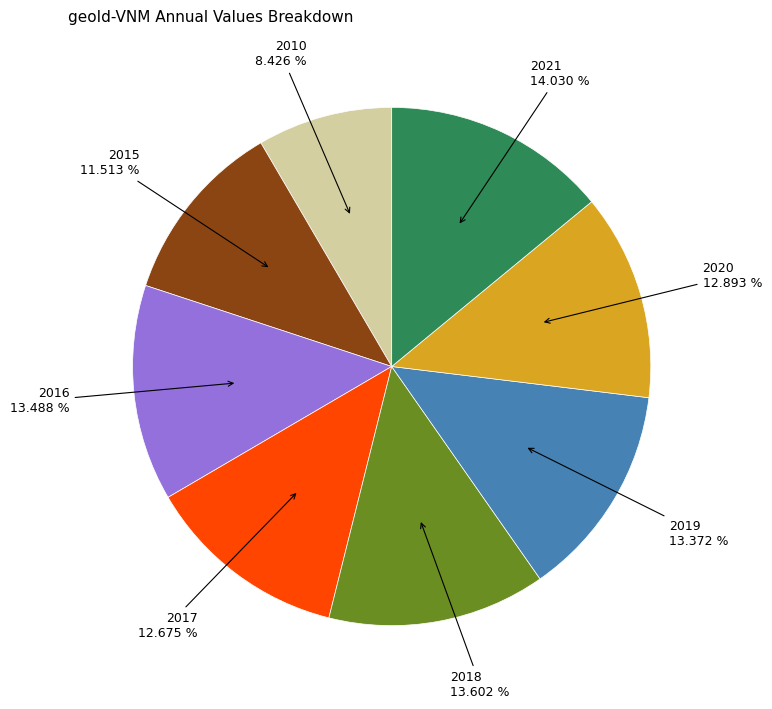

Is there a majority slice in this chart?

No